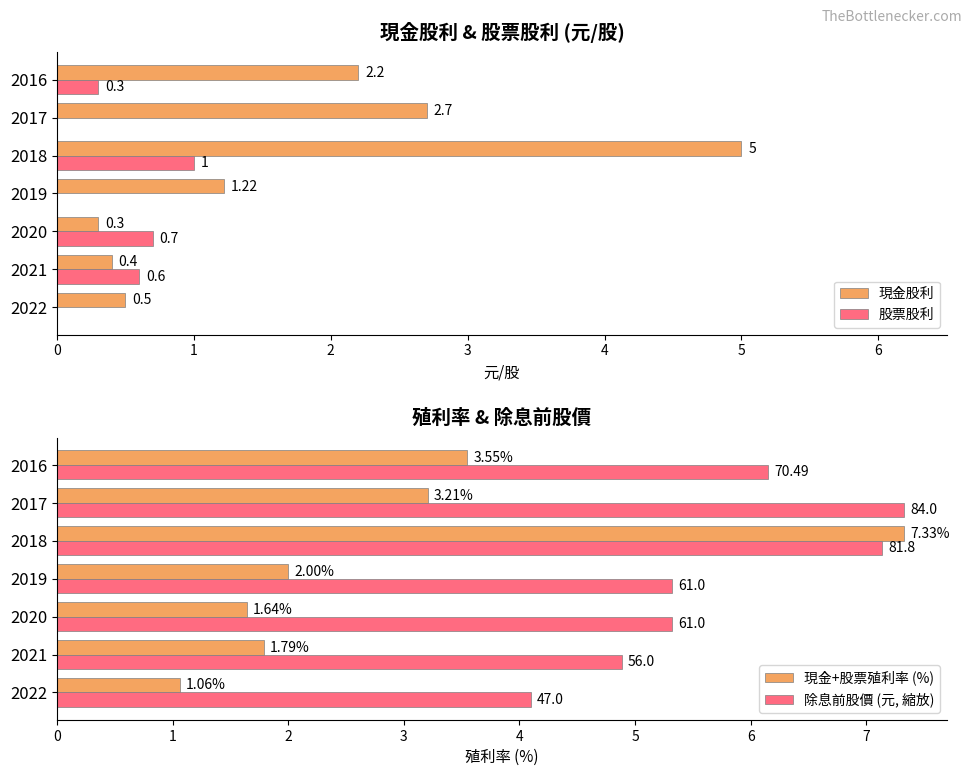

What is the sum of all 股票股利 values?

2.6